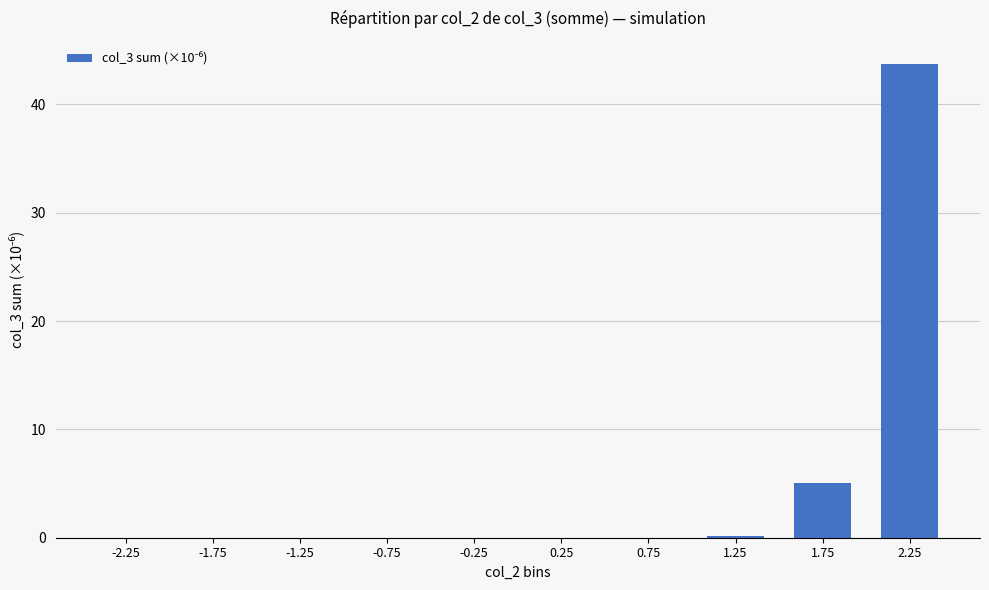

What is the greatest value displayed?

43.7